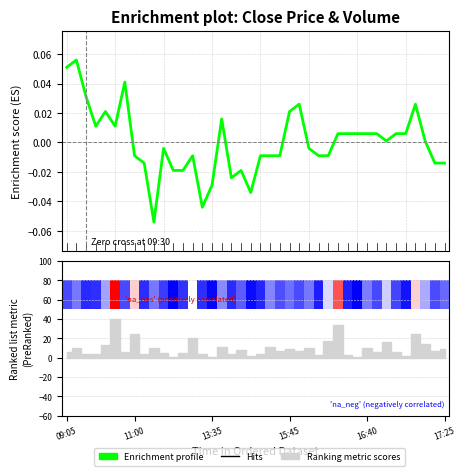

What is the label of the 13th bar from the left?

13:10